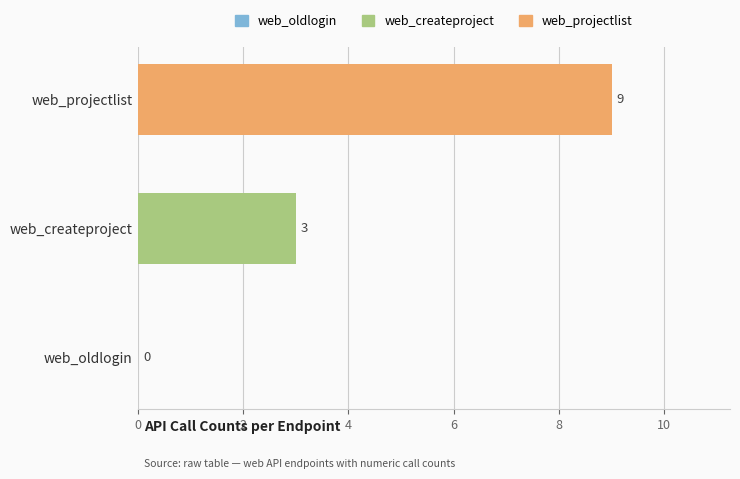

True or false: the data shows 2 at web_createproject.

False